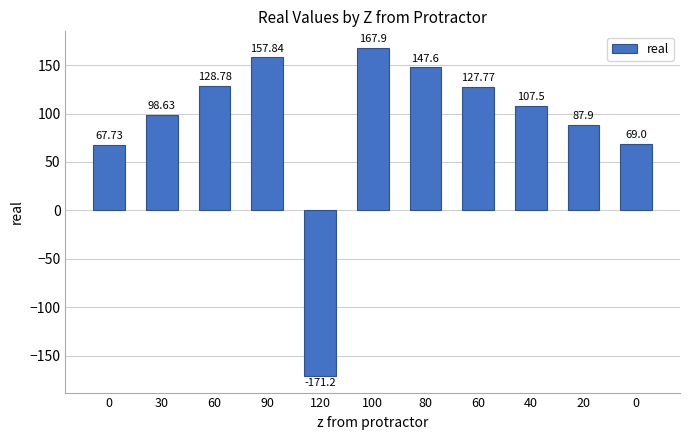

Reading left to right, list all the values displayed in this chart.

0=67.7	30=98.6	60=128.8	90=157.8	120=-171.2	100=167.9	80=147.6	60=127.8	40=107.5	20=87.9	0=69.0